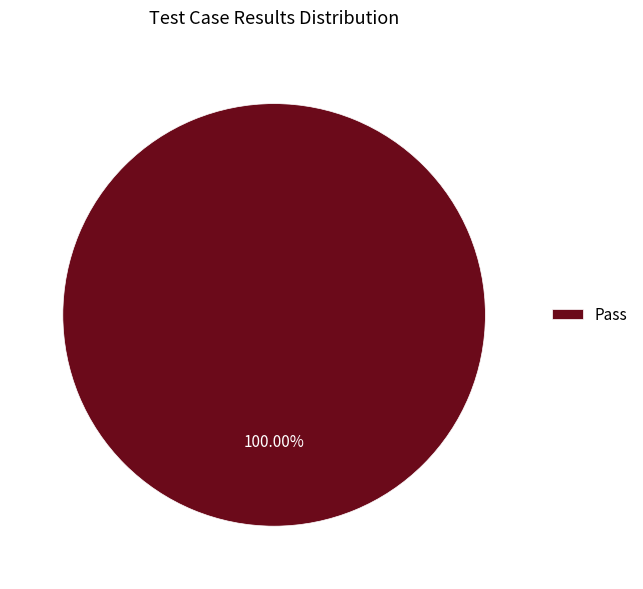

Rank the categories by value from lowest to highest.

Pass